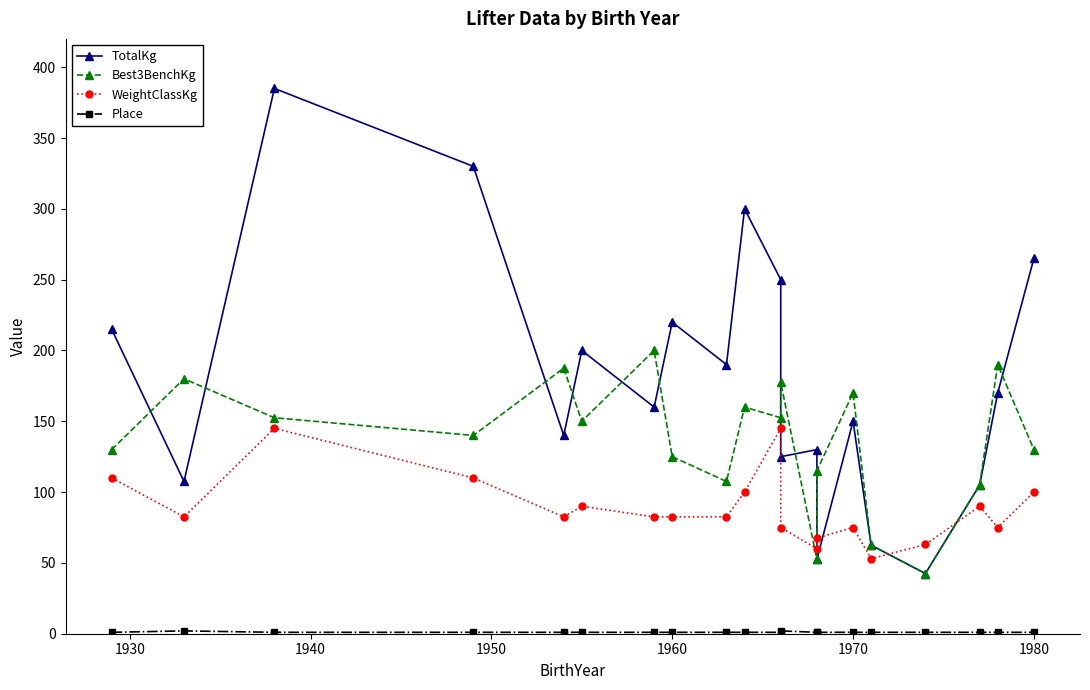

What is the smallest value displayed?

1.0